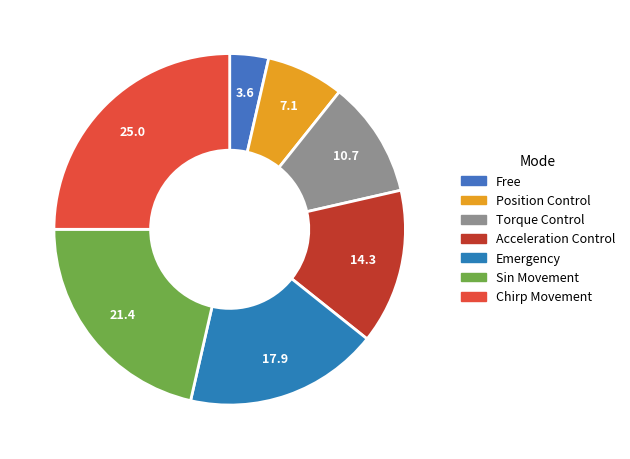

Which slice is the smallest?

Free